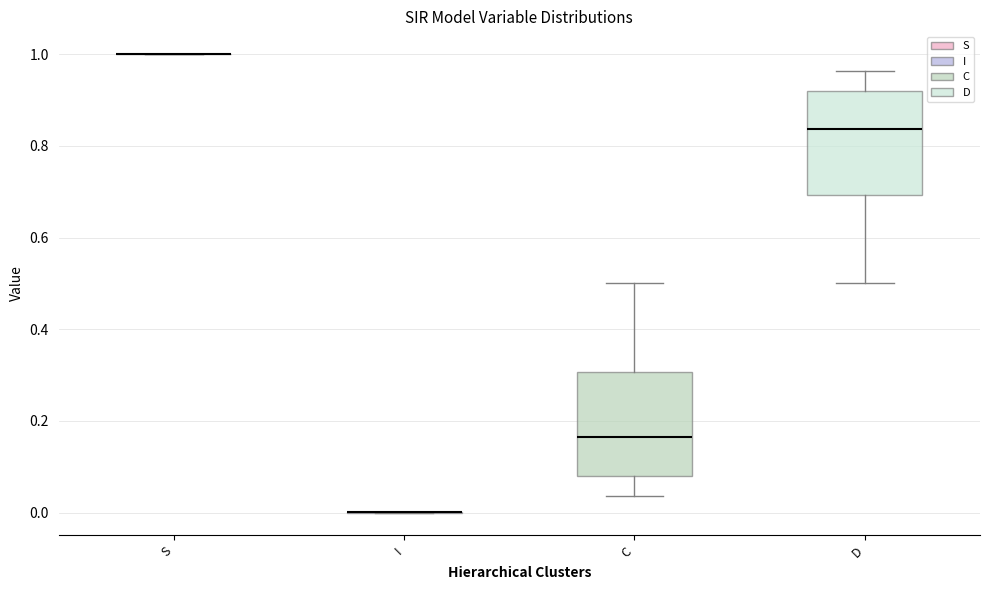

Reading left to right, transcribe this box plot: for each box, give where its median line is, the range the box spans, and where its two whiskers end, as read against the y-axis. The values are not printed on the chart, so give them approximately, as read against the axis.

S: box collapsed to a line at 1.00, whiskers 1.00 to 1.00
I: box collapsed to a line at 0.00, whiskers 0.00 to 0.00
C: median 0.16, box 0.08 to 0.30, whiskers 0.04 to 0.50
D: median 0.84, box 0.70 to 0.92, whiskers 0.50 to 0.96